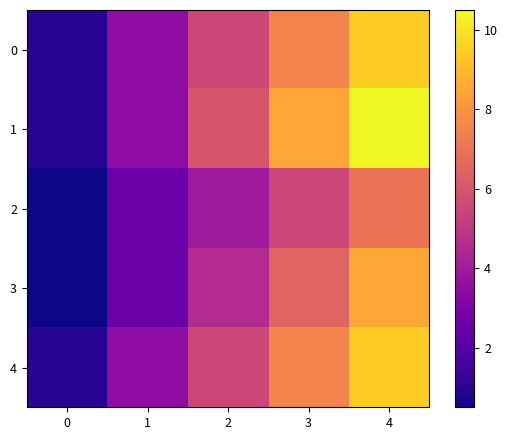

Reading left to right, what are all the values shown in this chart?

0: 0=1.0	1=3.5	2=5.5	3=7.5	4=9.5
1: 0=1.0	1=3.5	2=6.0	3=8.5	4=10.5
2: 0=0.5	1=2.5	2=4.0	3=5.5	4=7.0
3: 0=0.5	1=2.5	2=4.5	3=6.5	4=8.5
4: 0=1.0	1=3.5	2=5.5	3=7.5	4=9.5